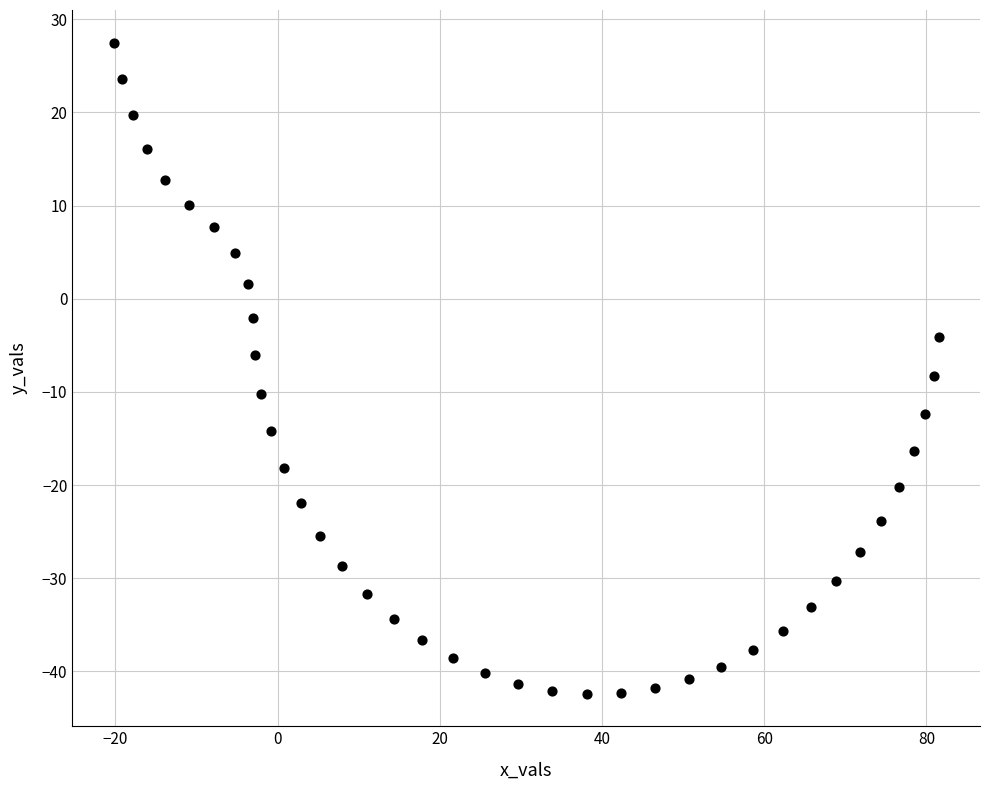

What is the range of X values (max minus min)?

101.8